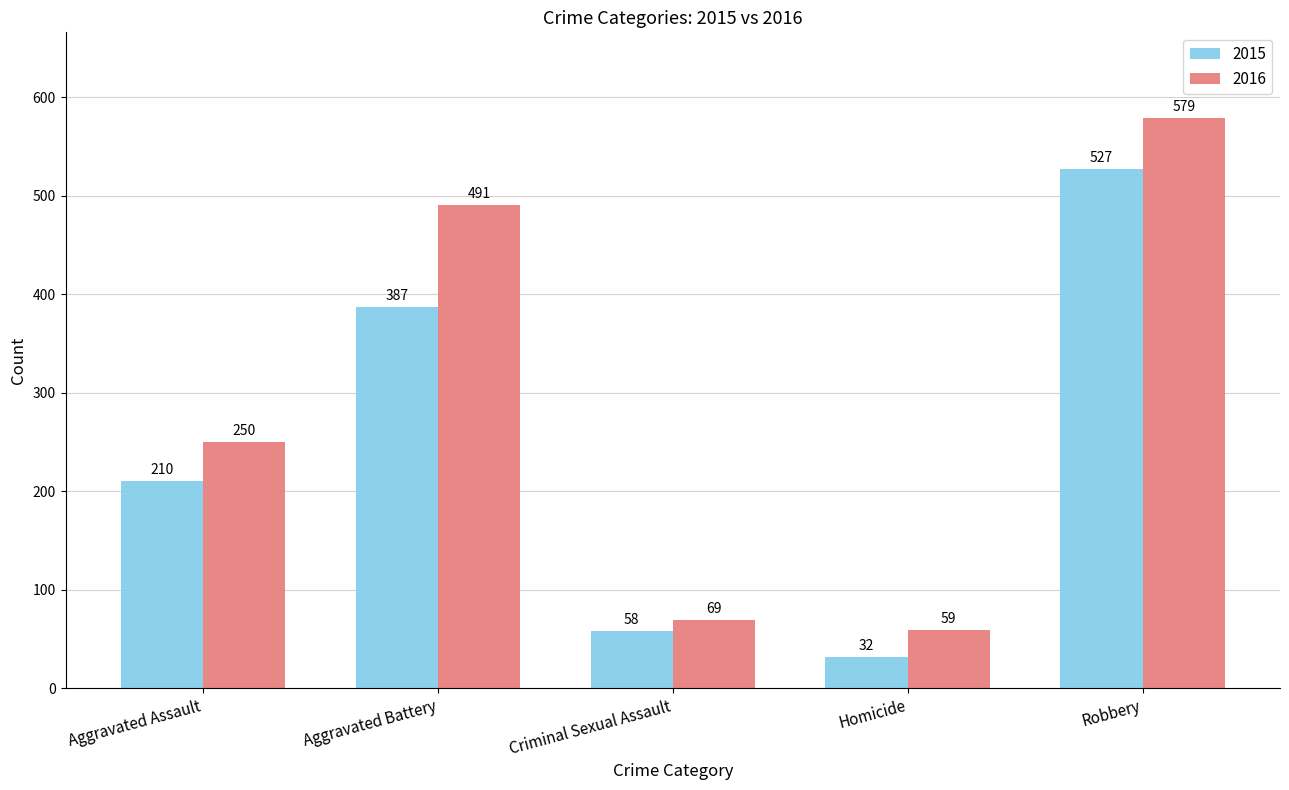

What is the label of the 1st bar from the left?

Aggravated Assault